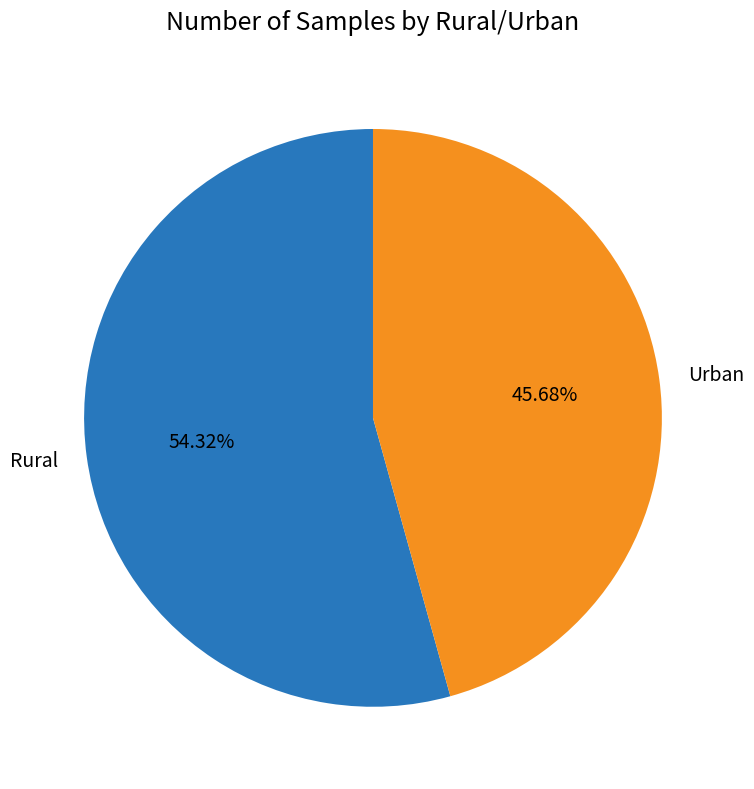

Which has a higher value, Urban or Rural?

Rural